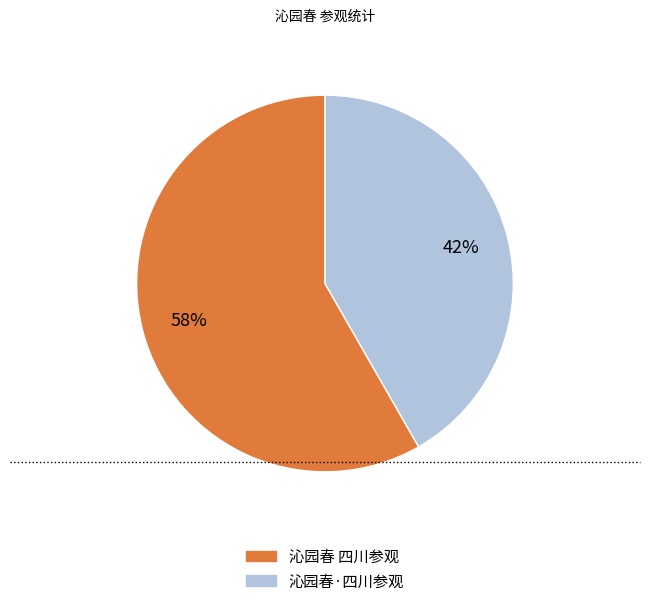

What is the largest slice in the pie chart?

沁园春 四川参观